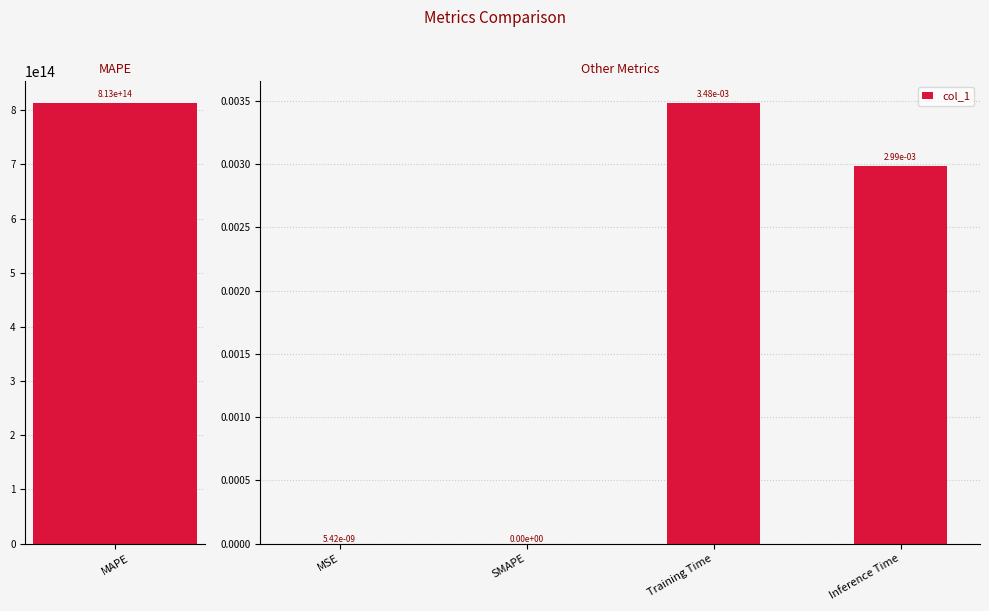

True or false: col_1 has a value of 0.0 at MSE.

True